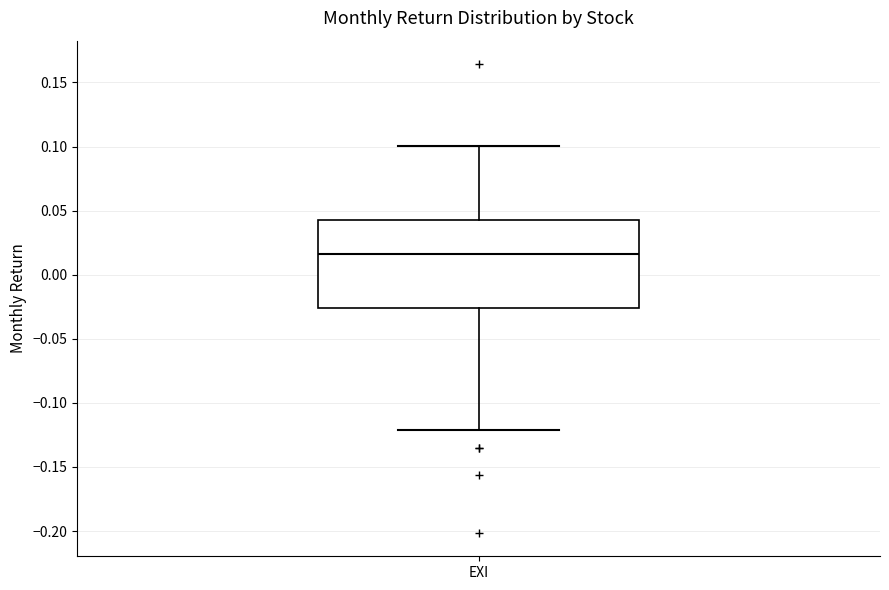

Transcribe this box plot: give where the median line is, the range the box spans, and where the two whiskers end, as read against the y-axis. The values are not printed on the chart, so give them approximately, as read against the axis.

median 0.015, box -0.025 to 0.045, whiskers -0.120 to 0.100